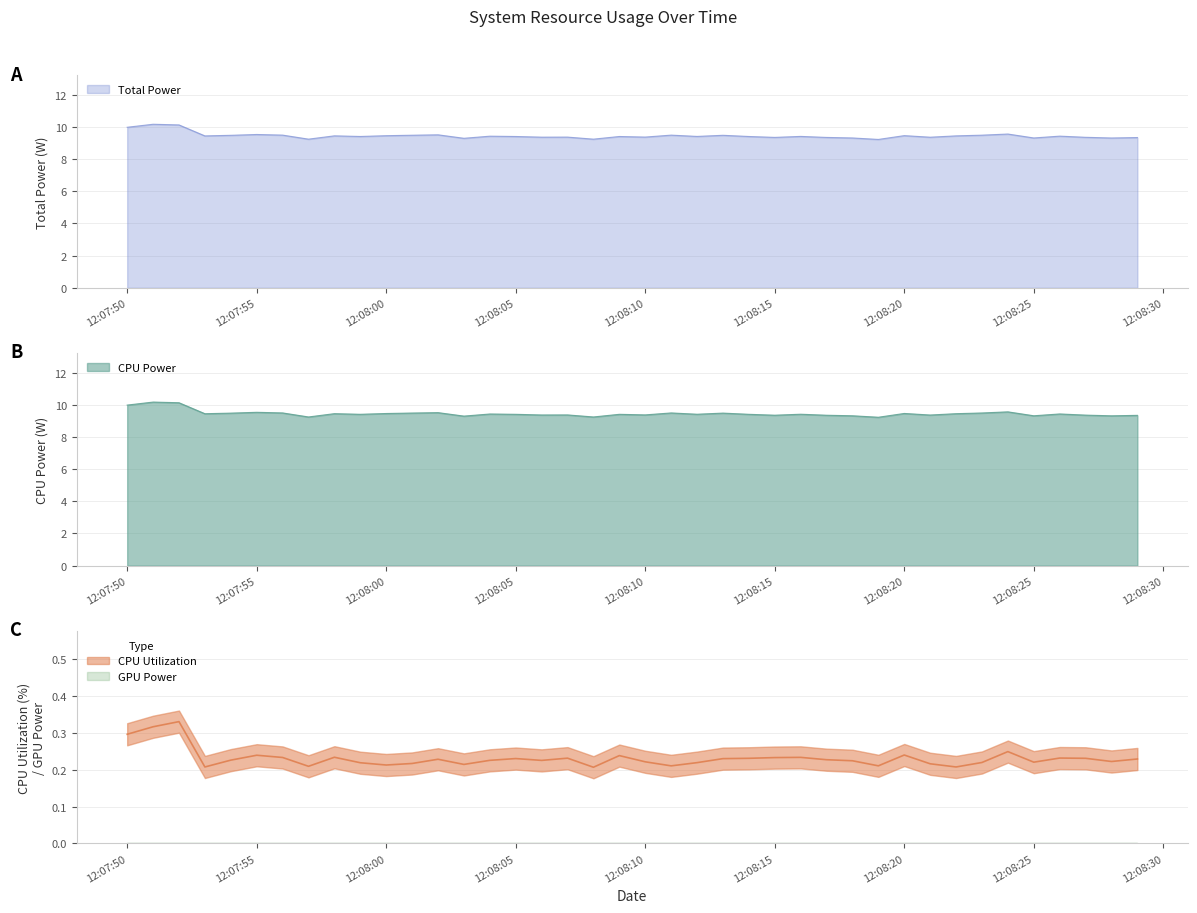

At how many categories does at least one series exceed 9?

40